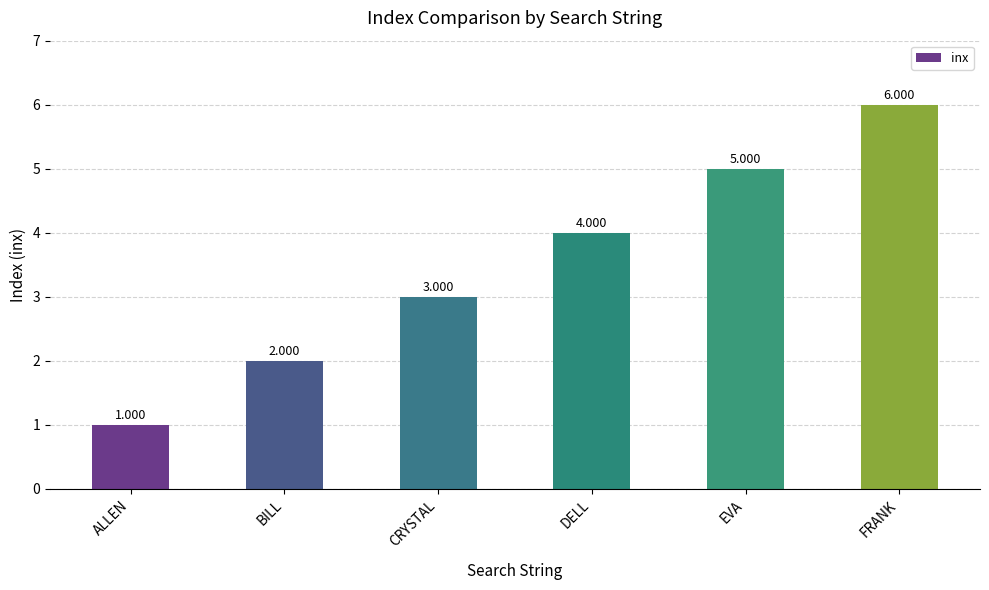

The value at FRANK is 6. True or false?

True